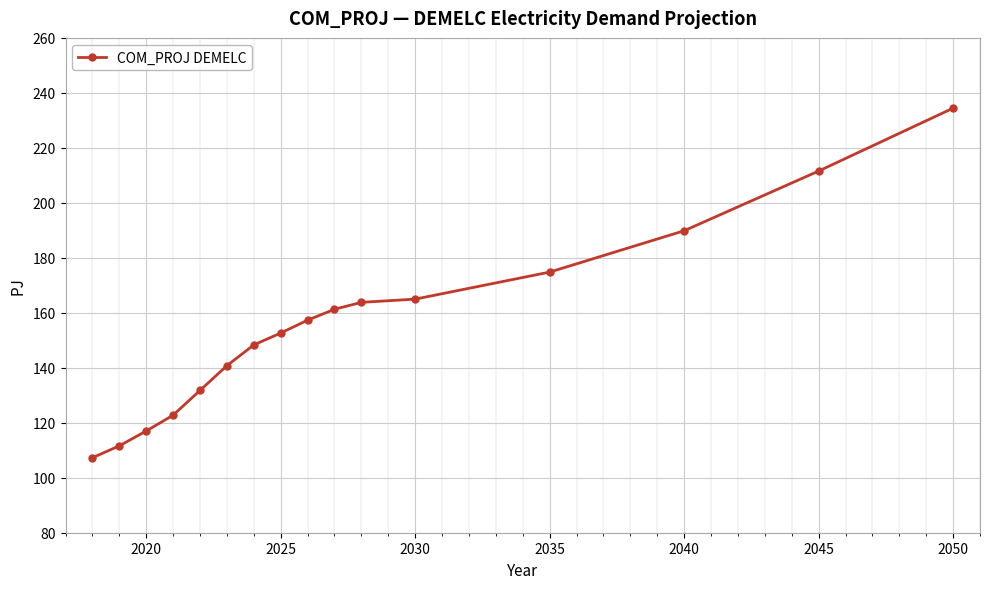

What is the smallest value displayed?

107.3